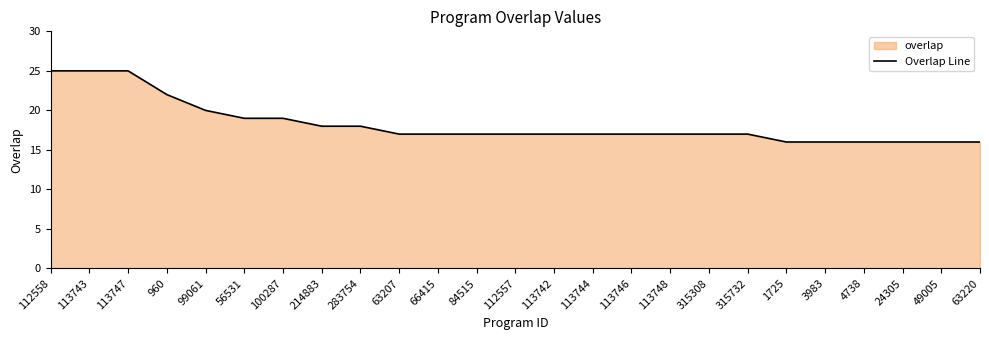

What is the average value?

18